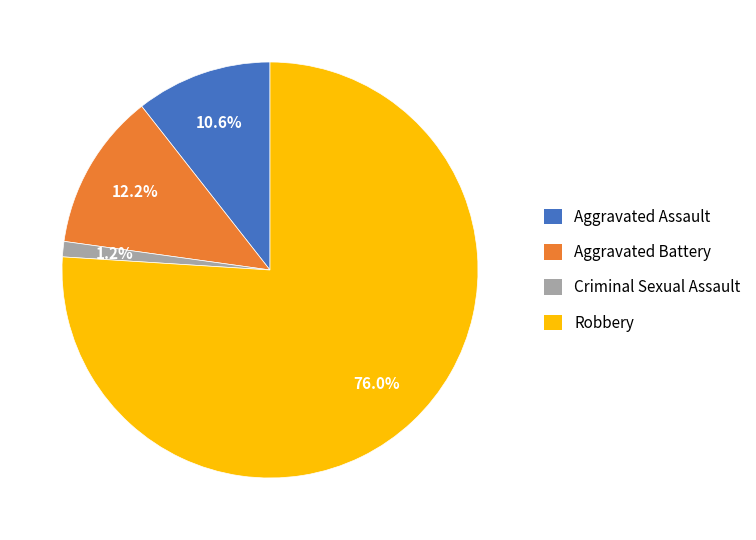

What percentage is NOT represented by Aggravated Battery?

87.8%